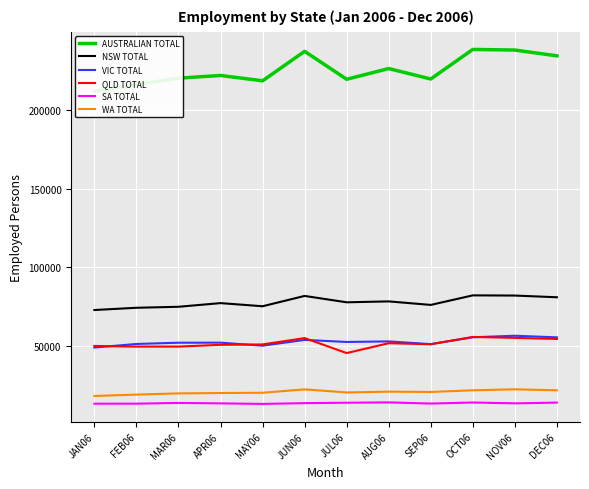

Where is the first local minimum for WA TOTAL?

JUL06